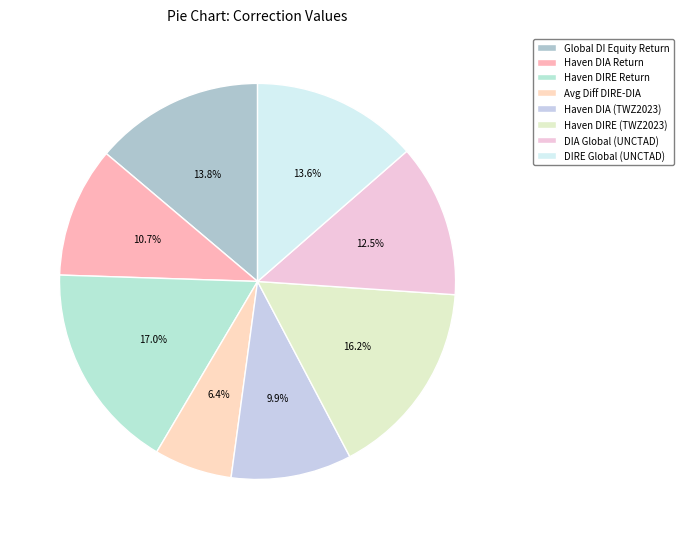

How many segments does this pie chart have?

8